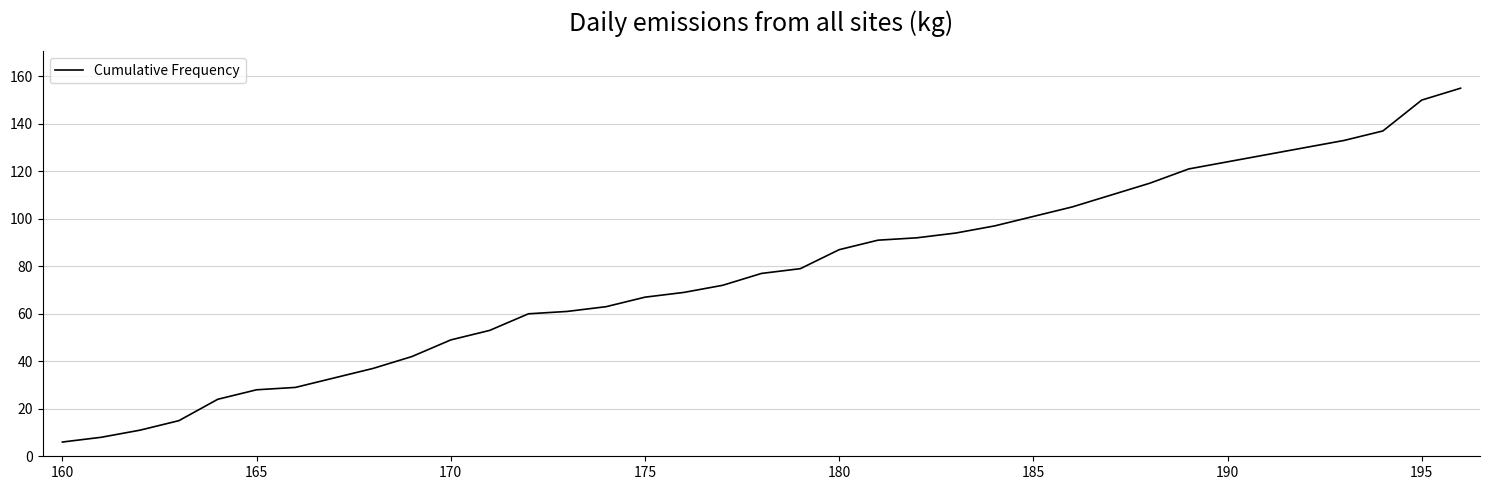

What is the minimum value shown in the chart?

6